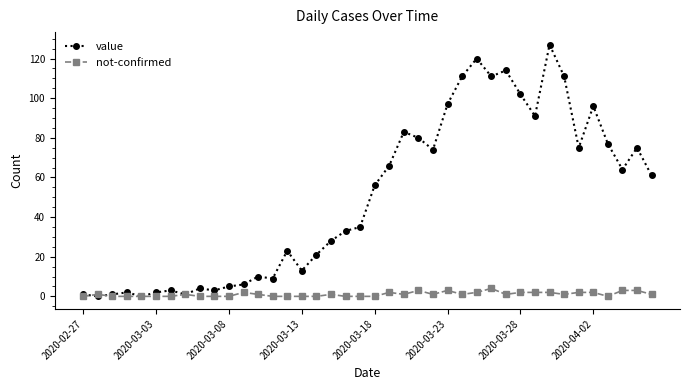

Which series ends up on top after the final intersection of not-confirmed and value?

value